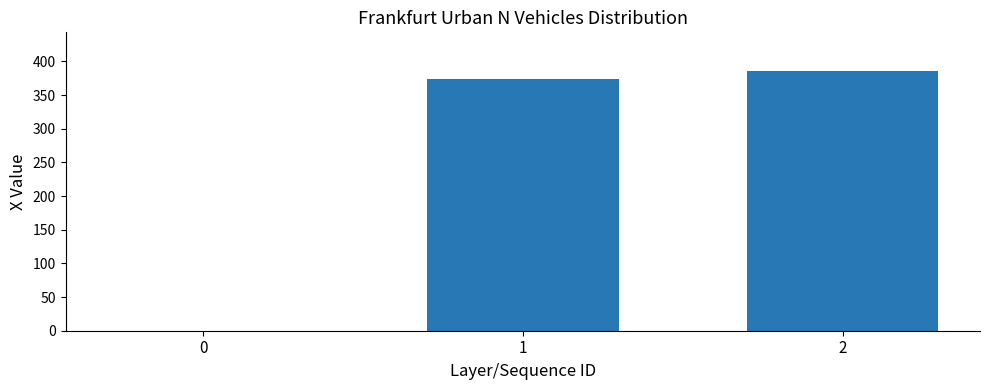

What is the maximum value shown in the chart?

385.4